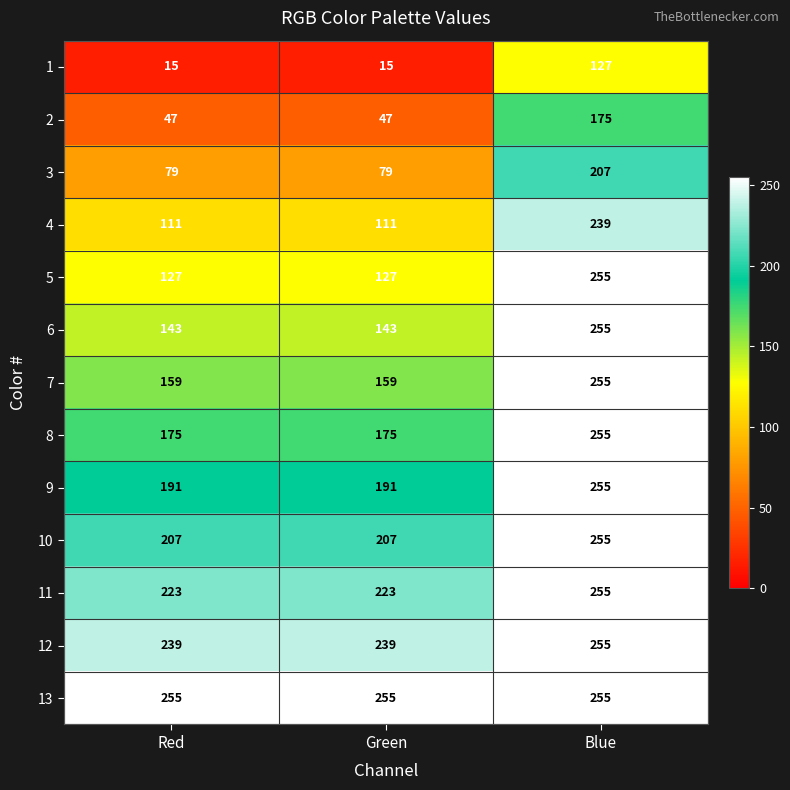

At which label does 5 reach its peak?

Blue